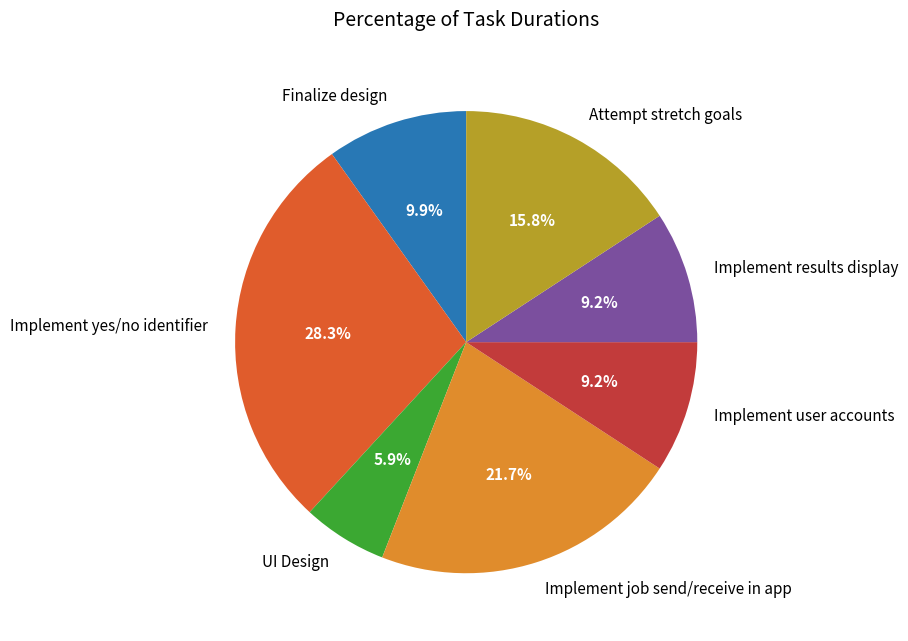

How many slices are in this pie chart?

7